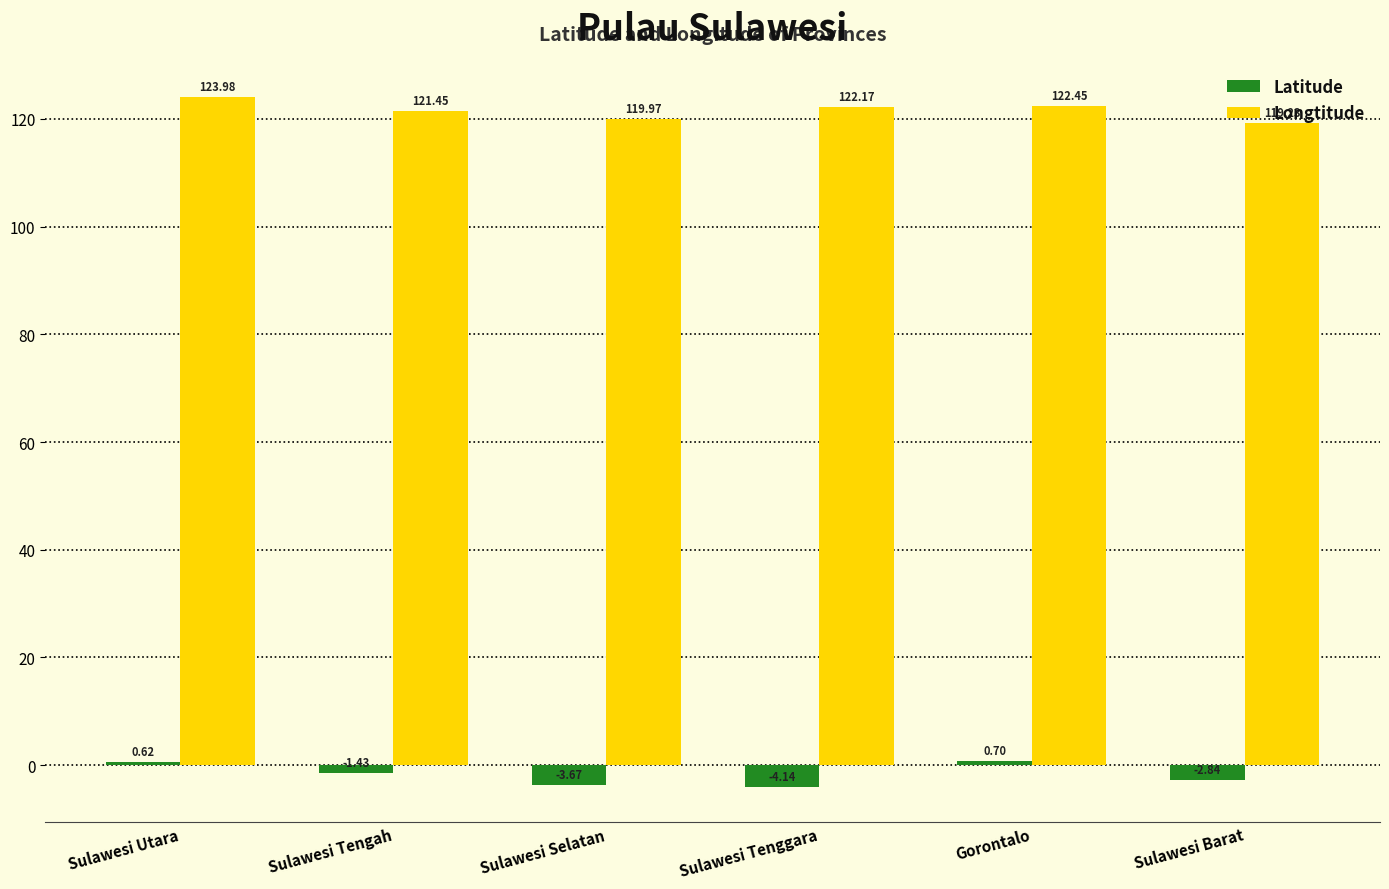

List the series in order of their overall mean, lowest first.

Latitude, Longtitude